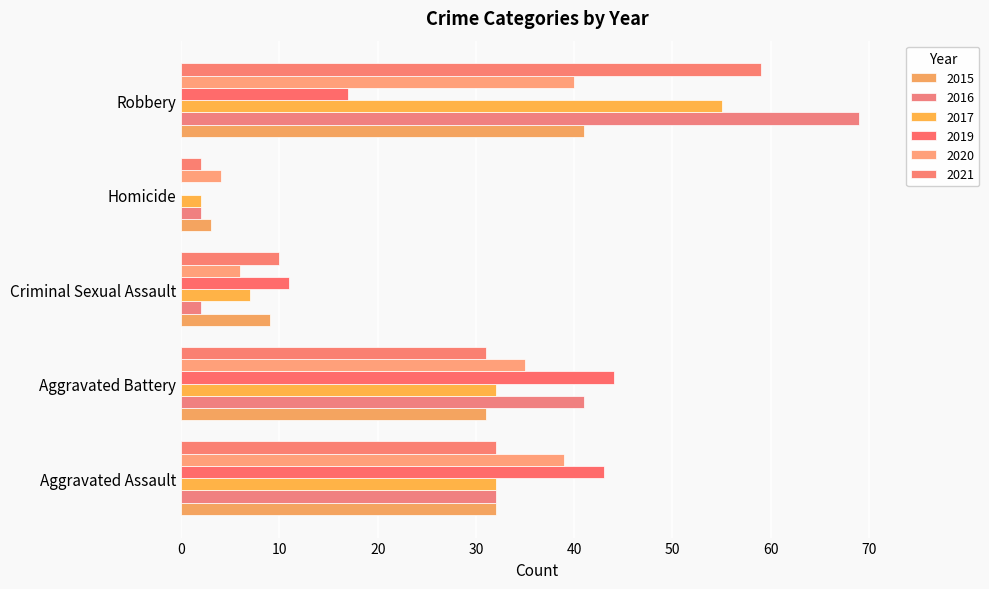

What value does the 2017 series have at Aggravated Assault?

32